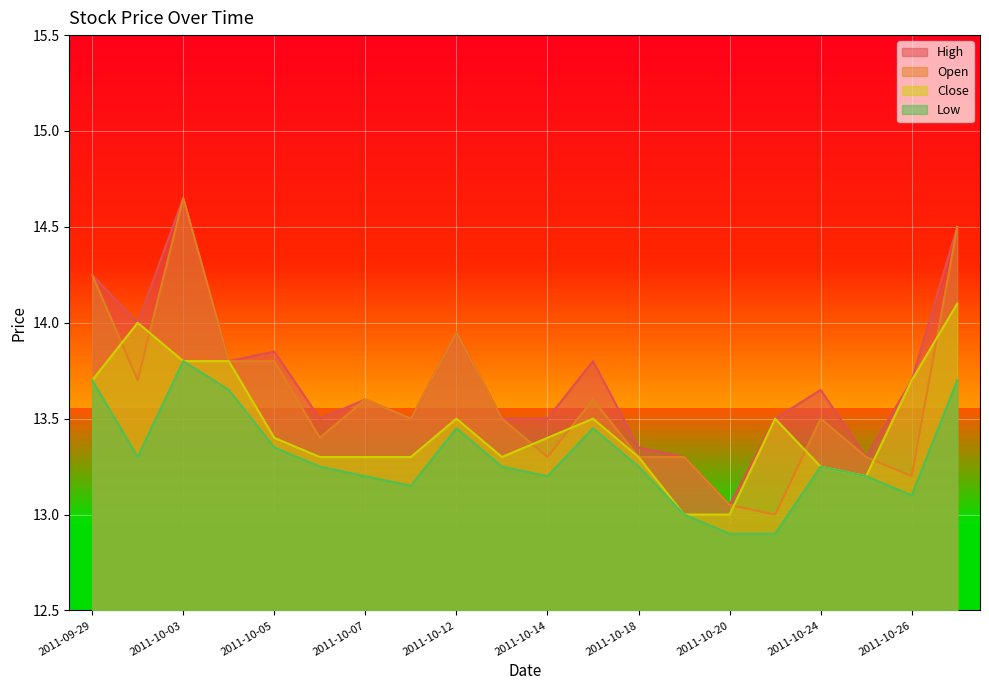

Reading left to right, extract all data points from this chart.

High: 2011-09-29=14.2	2011-09-30=14.0	2011-10-03=14.7	2011-10-04=13.8	2011-10-05=13.8	2011-10-06=13.5	2011-10-07=13.6	2011-10-11=13.5	2011-10-12=13.9	2011-10-13=13.5	2011-10-14=13.5	2011-10-17=13.8	2011-10-18=13.3	2011-10-19=13.3	2011-10-20=13.1	2011-10-21=13.5	2011-10-24=13.7	2011-10-25=13.3	2011-10-26=13.7	2011-10-27=14.5
Open: 2011-09-29=14.2	2011-09-30=13.7	2011-10-03=14.7	2011-10-04=13.8	2011-10-05=13.8	2011-10-06=13.4	2011-10-07=13.6	2011-10-11=13.5	2011-10-12=13.9	2011-10-13=13.5	2011-10-14=13.3	2011-10-17=13.6	2011-10-18=13.3	2011-10-19=13.3	2011-10-20=13.1	2011-10-21=13.0	2011-10-24=13.5	2011-10-25=13.3	2011-10-26=13.2	2011-10-27=14.5
Close: 2011-09-29=13.7	2011-09-30=14.0	2011-10-03=13.8	2011-10-04=13.8	2011-10-05=13.4	2011-10-06=13.3	2011-10-07=13.3	2011-10-11=13.3	2011-10-12=13.5	2011-10-13=13.3	2011-10-14=13.4	2011-10-17=13.5	2011-10-18=13.3	2011-10-19=13.0	2011-10-20=13.0	2011-10-21=13.5	2011-10-24=13.2	2011-10-25=13.2	2011-10-26=13.7	2011-10-27=14.1
Low: 2011-09-29=13.7	2011-09-30=13.3	2011-10-03=13.8	2011-10-04=13.7	2011-10-05=13.3	2011-10-06=13.2	2011-10-07=13.2	2011-10-11=13.2	2011-10-12=13.4	2011-10-13=13.2	2011-10-14=13.2	2011-10-17=13.4	2011-10-18=13.2	2011-10-19=13.0	2011-10-20=12.9	2011-10-21=12.9	2011-10-24=13.2	2011-10-25=13.2	2011-10-26=13.1	2011-10-27=13.7